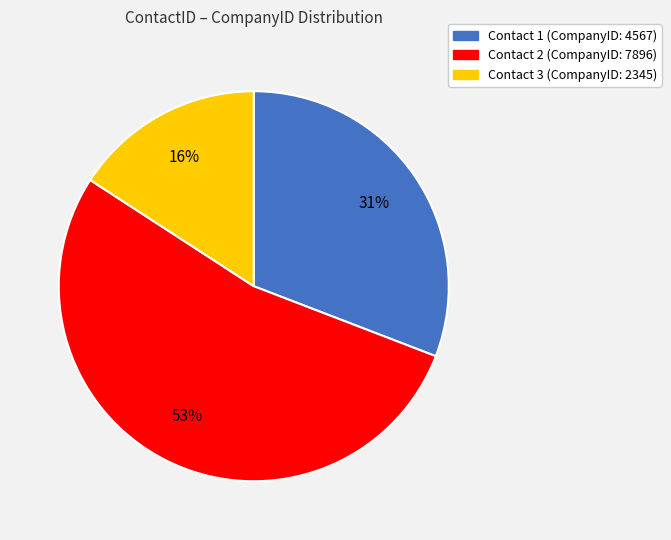

What is the ratio of the value at Contact 2 (CompanyID: 7896) to the value at Contact 1 (CompanyID: 4567)?

1.7